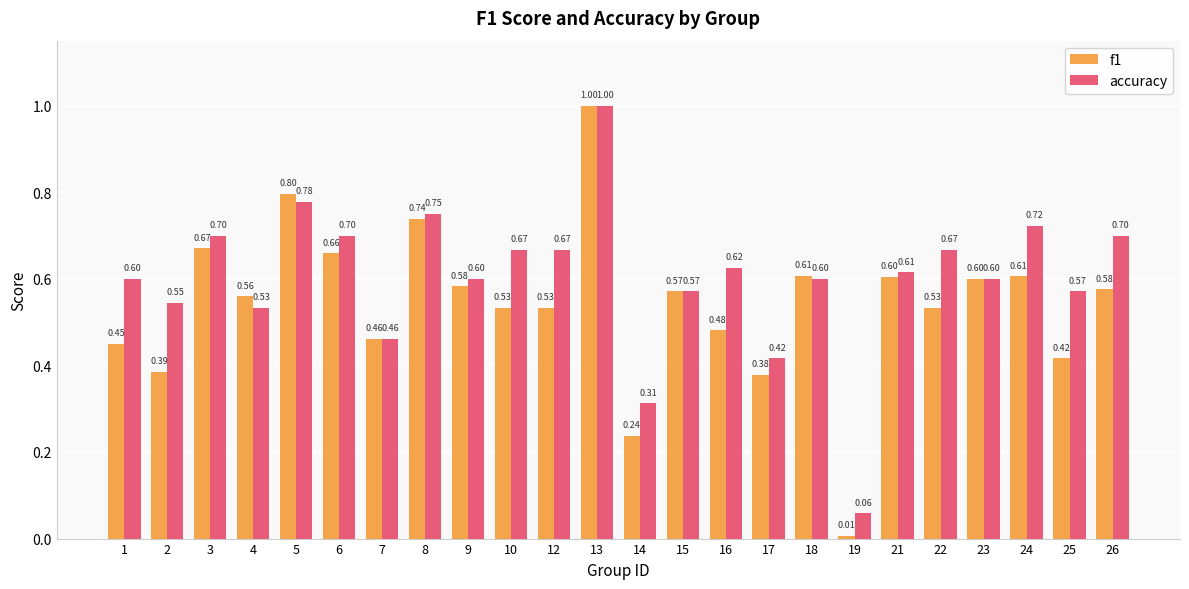

How many groups of bars are there?

24